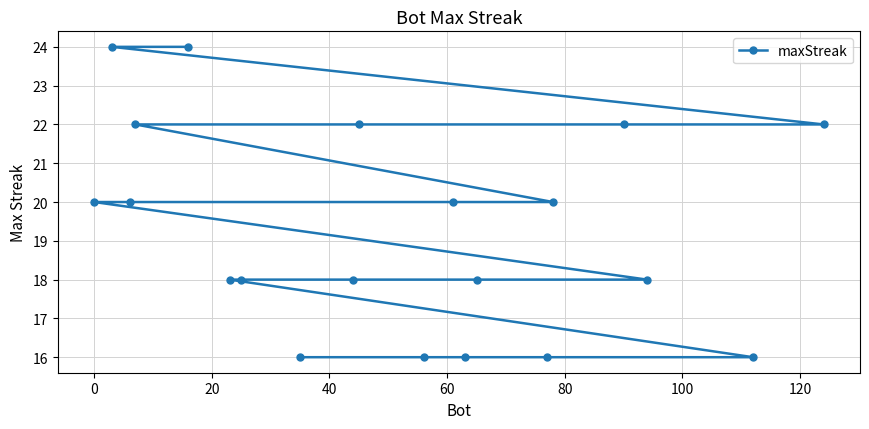

How many series are shown in this chart?

1